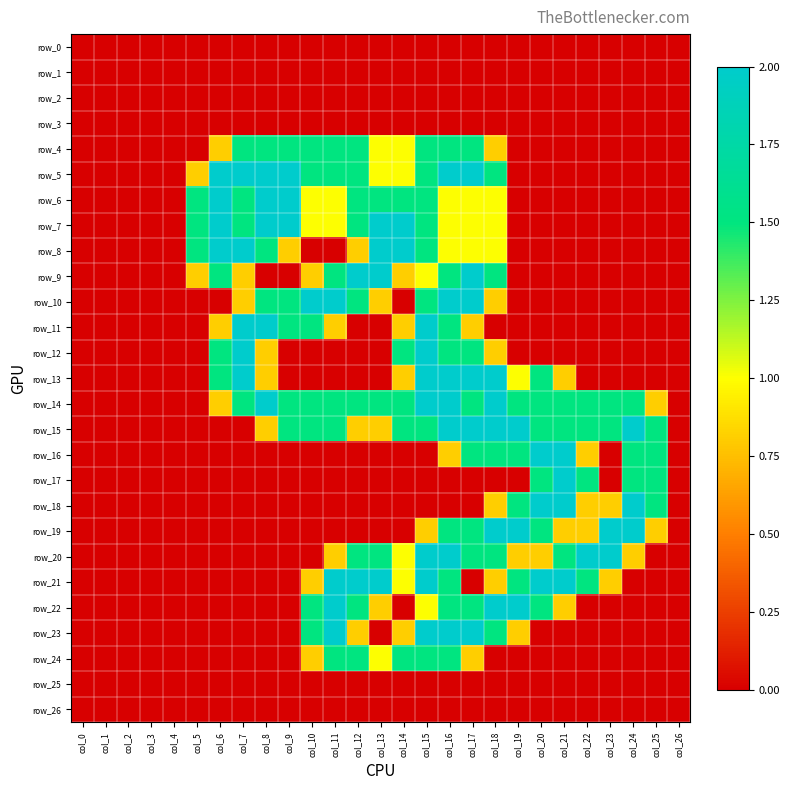

True or false: row_17 has a value of 3.6 at col_21.

False